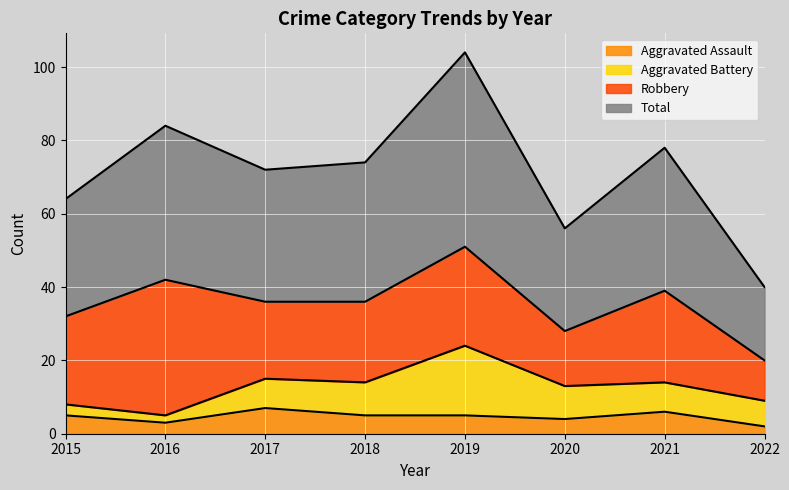

Where is Total nearest to the value 72?

2017